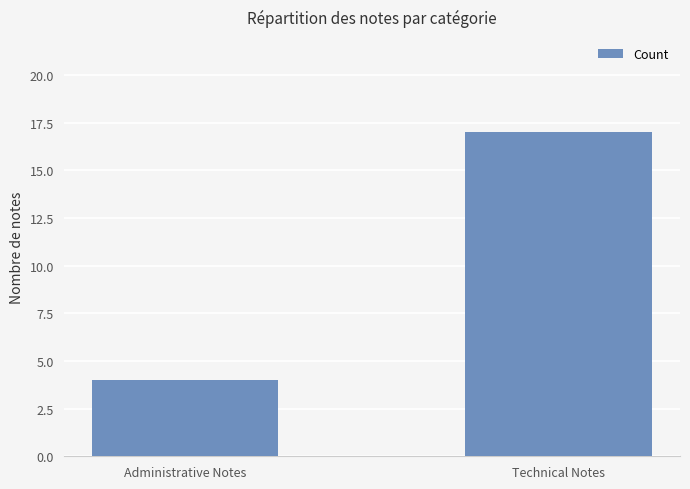

What is the label of the 1st bar from the left?

Administrative Notes